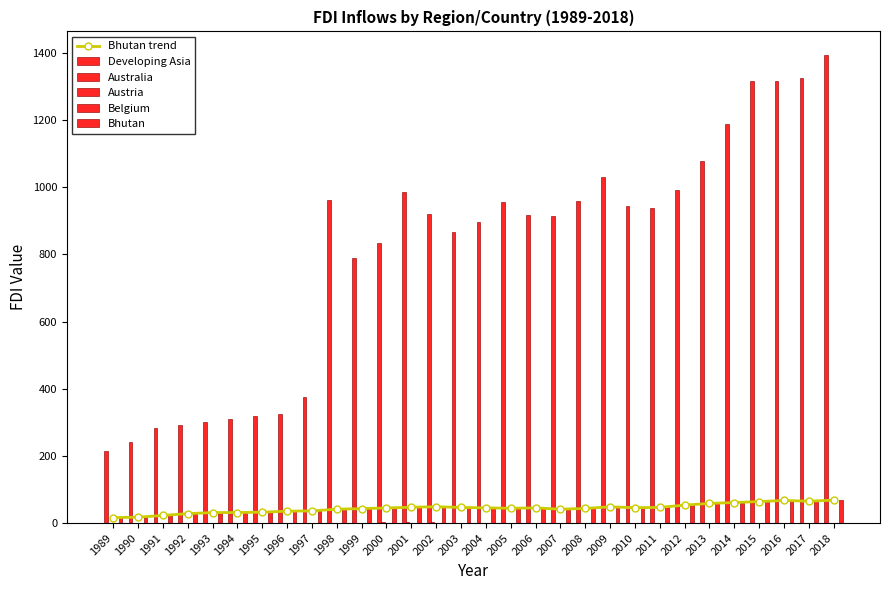

At which label does Austria reach its minimum?

2008